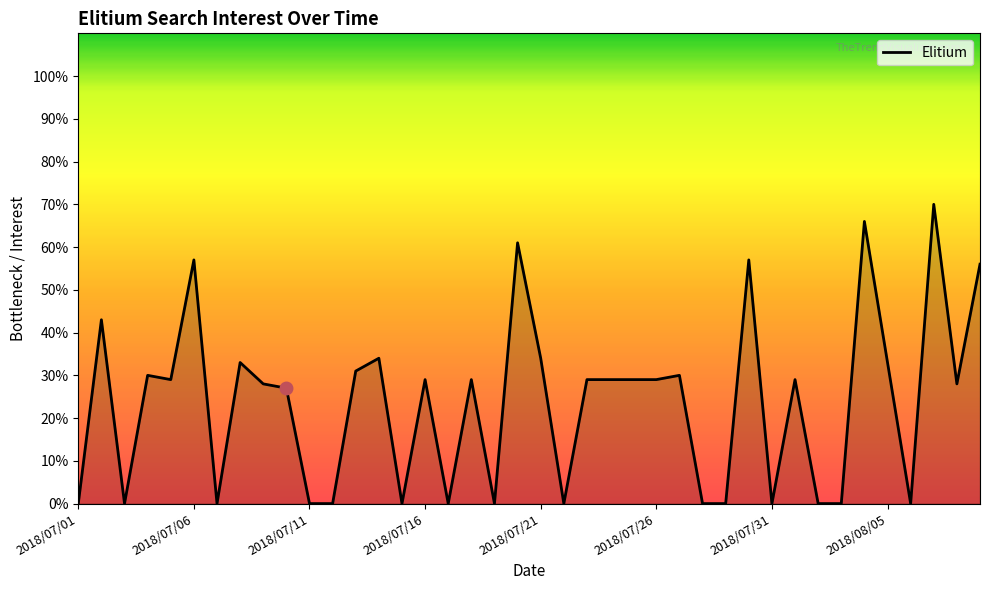

What is the difference between the maximum and minimum values?

70